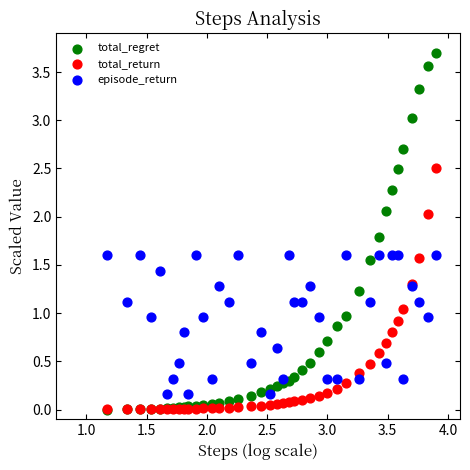

Which series has the largest Y range (max minus min)?

total_regret